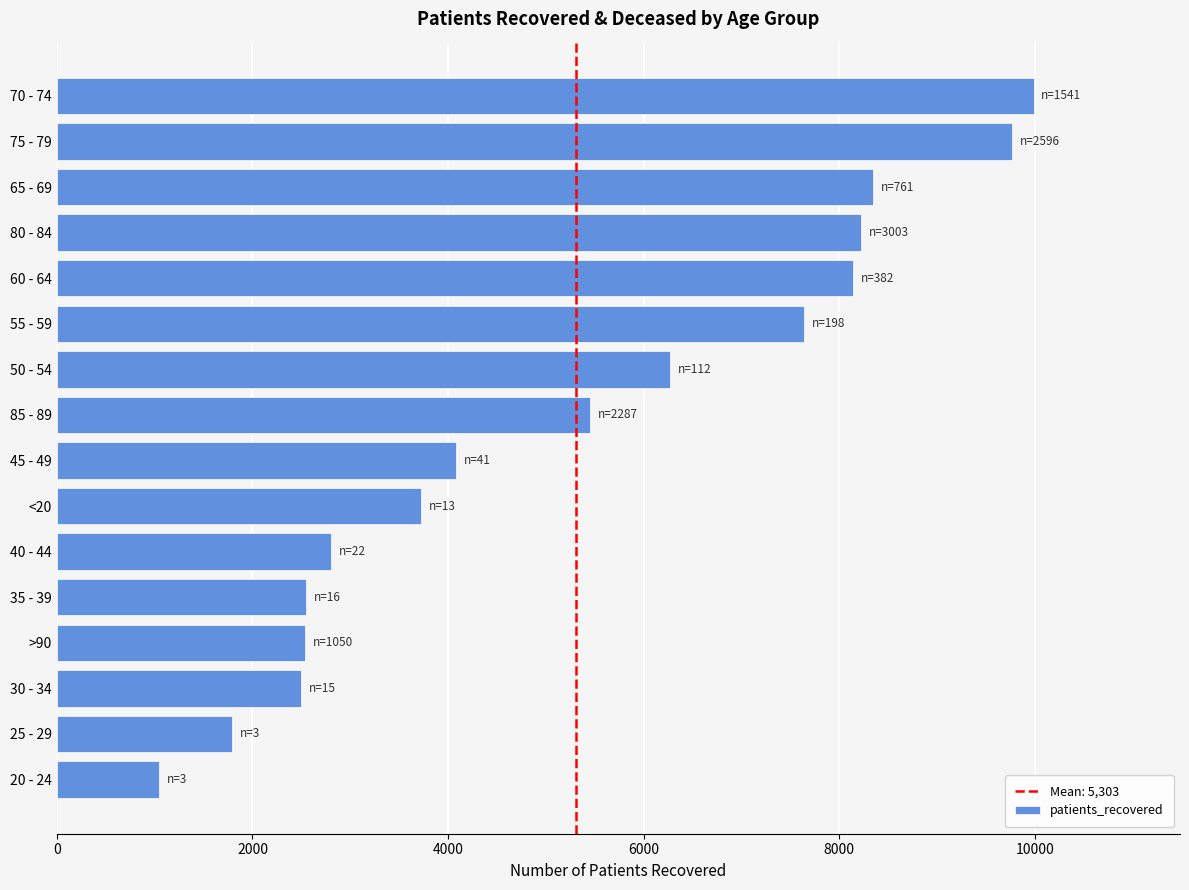

What is the minimum value shown in the chart?

1048